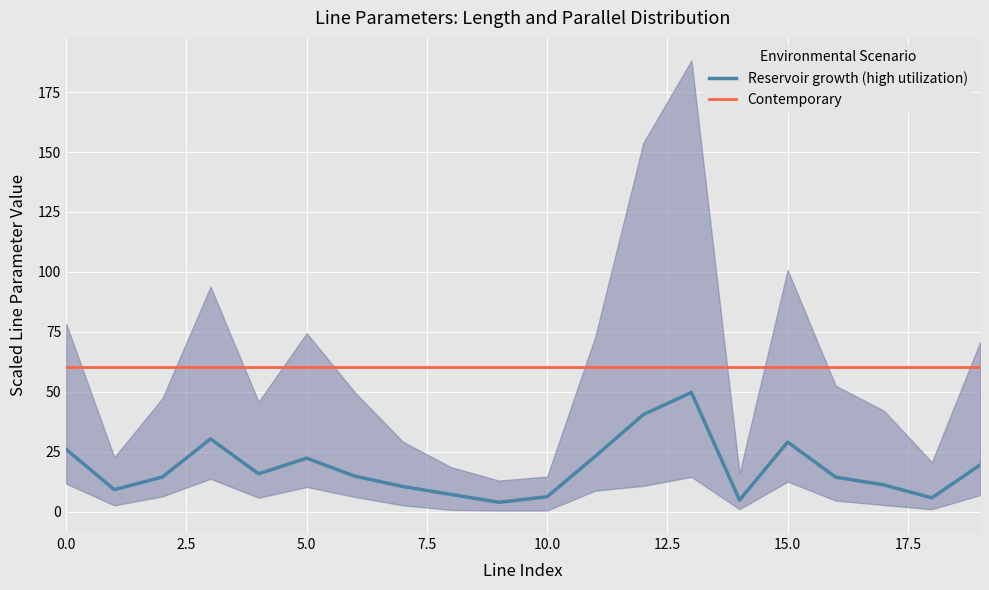

At how many categories does at least one series exceed 29?

20